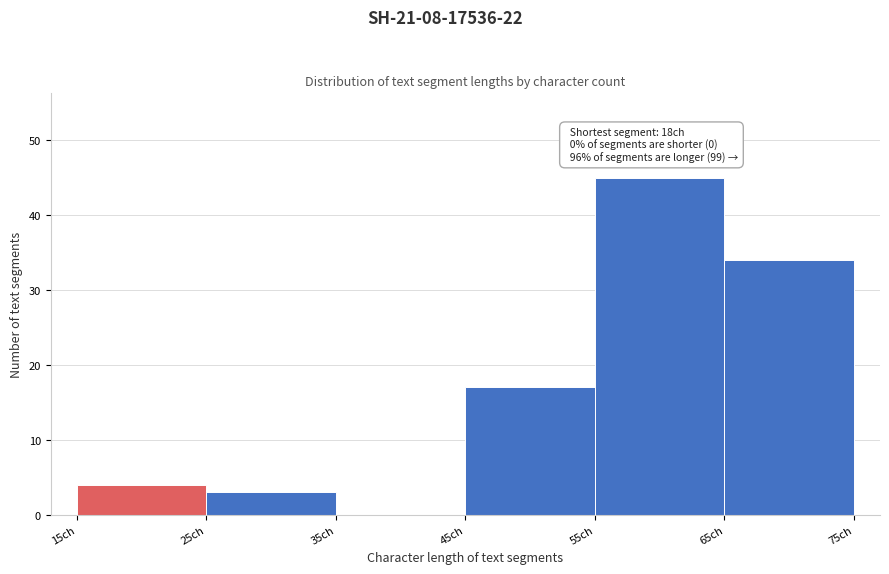

Over which range of the x-axis is the bar tallest?

55 to 65